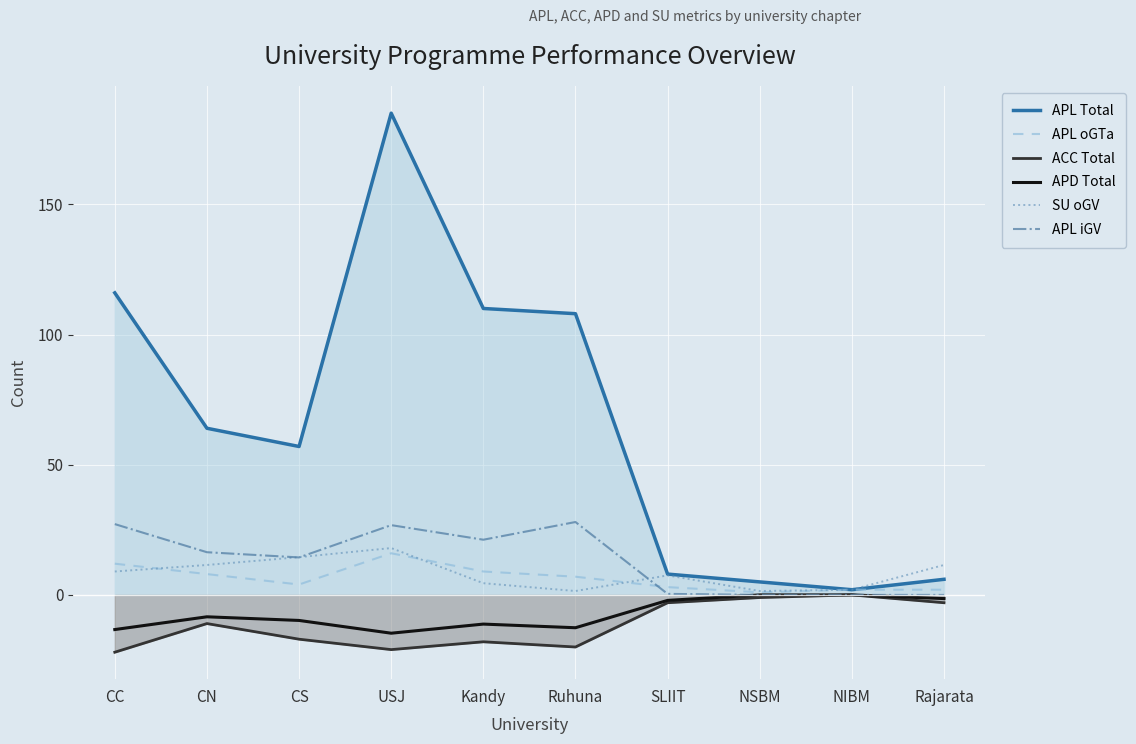

True or false: APD Total and ACC Total intersect in this chart.

False